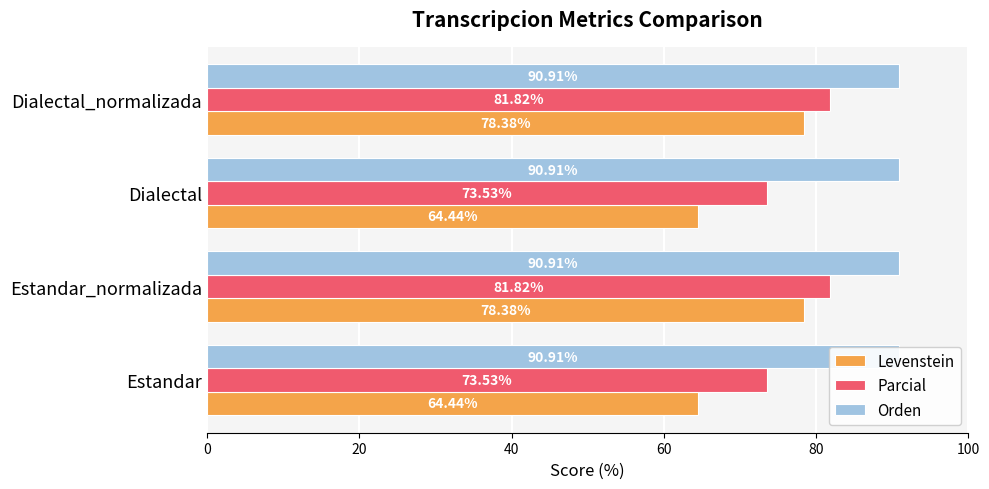

What is the sum of all Orden values?

1.0